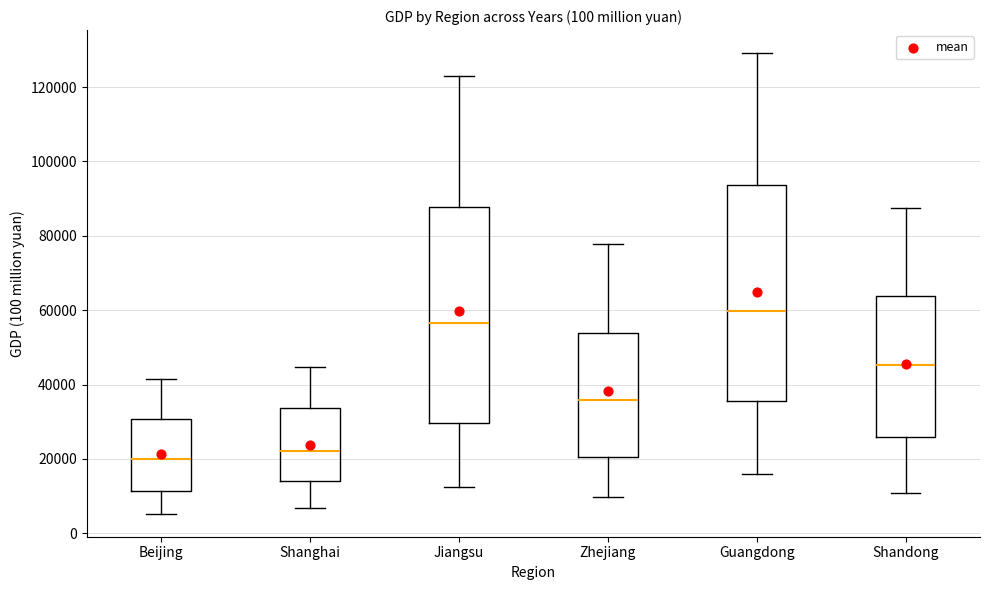

Reading left to right, read every box against the y-axis: the position of its median line, the range the box covers, and the ends of its whiskers. The values are not printed on the chart, so give them approximately, as read against the axis.

Beijing: median 20000, box 12000 to 30000, whiskers 6000 to 42000
Shanghai: median 22000, box 14000 to 34000, whiskers 6000 to 44000
Jiangsu: median 56000, box 30000 to 88000, whiskers 12000 to 122000
Zhejiang: median 36000, box 20000 to 54000, whiskers 10000 to 78000
Guangdong: median 60000, box 36000 to 94000, whiskers 16000 to 130000
Shandong: median 46000, box 26000 to 64000, whiskers 10000 to 88000